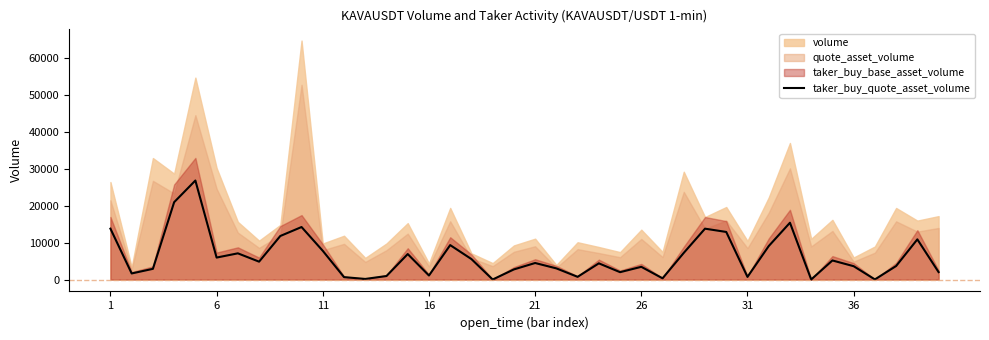

The value of taker_buy_quote_asset_volume at 11 is 7765.7. True or false?

True